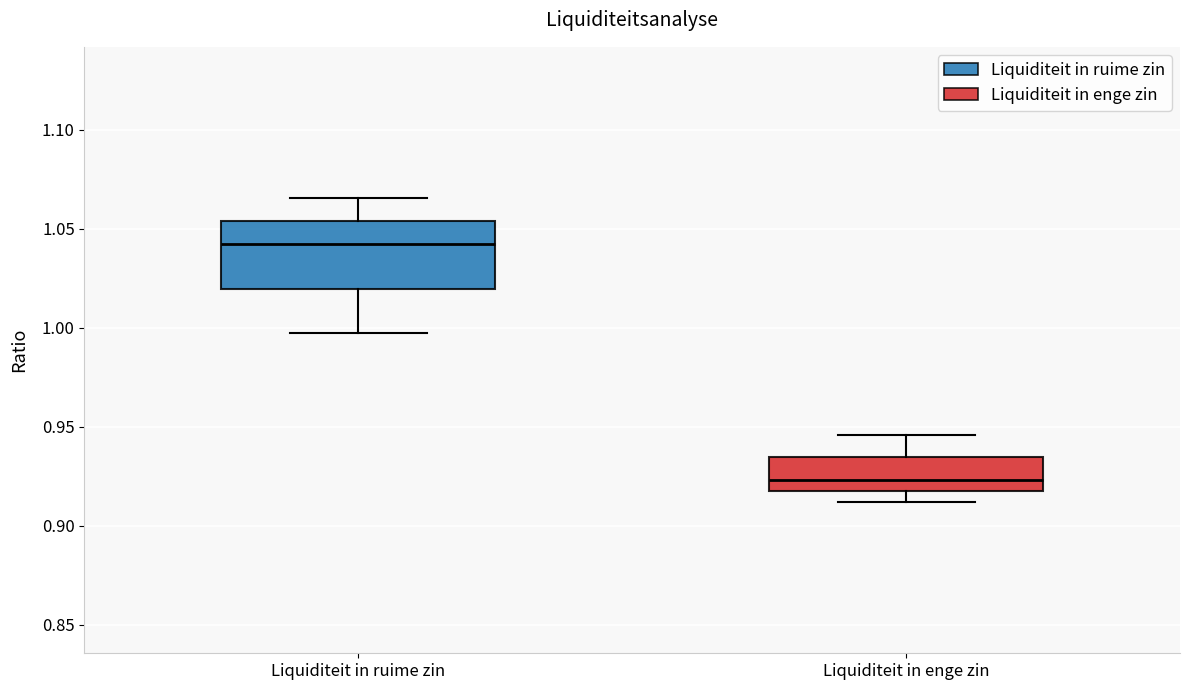

Which box has the highest median line?

Liquiditeit in ruime zin